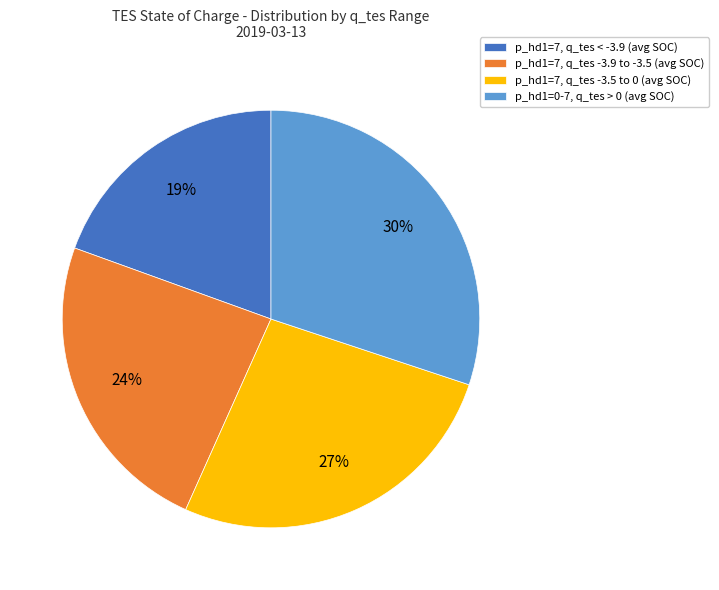

To the nearest percent, what percentage of the pie is p_hd1=7, q_tes < -3.9 (avg SOC)?

19%